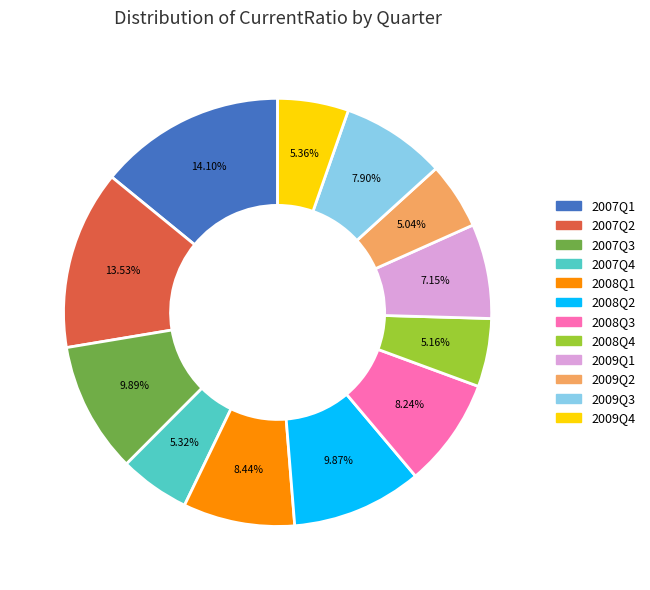

Does any single category account for the majority?

No